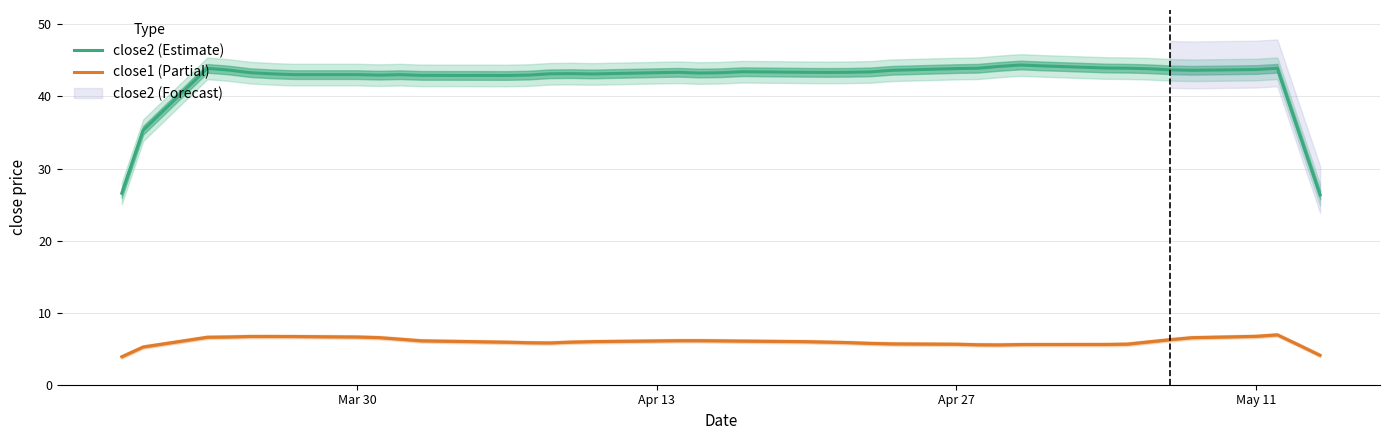

True or false: close2 (Estimate) has more than 0 points higher than both neighbors.

True